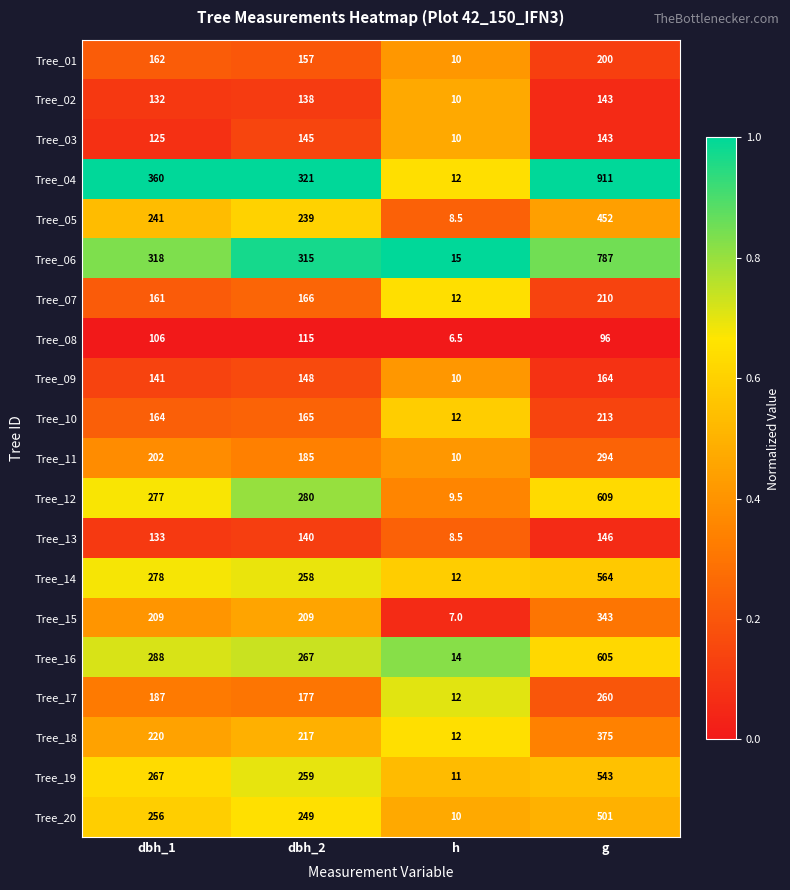

At which category is the sum across all series the highest?

g